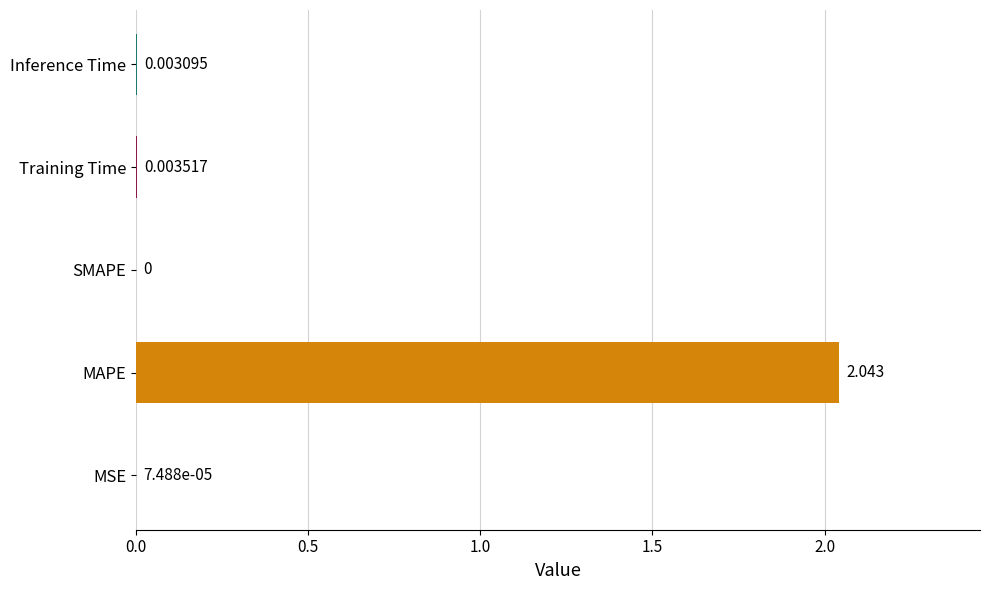

Which category has the highest value across all series?

MAPE